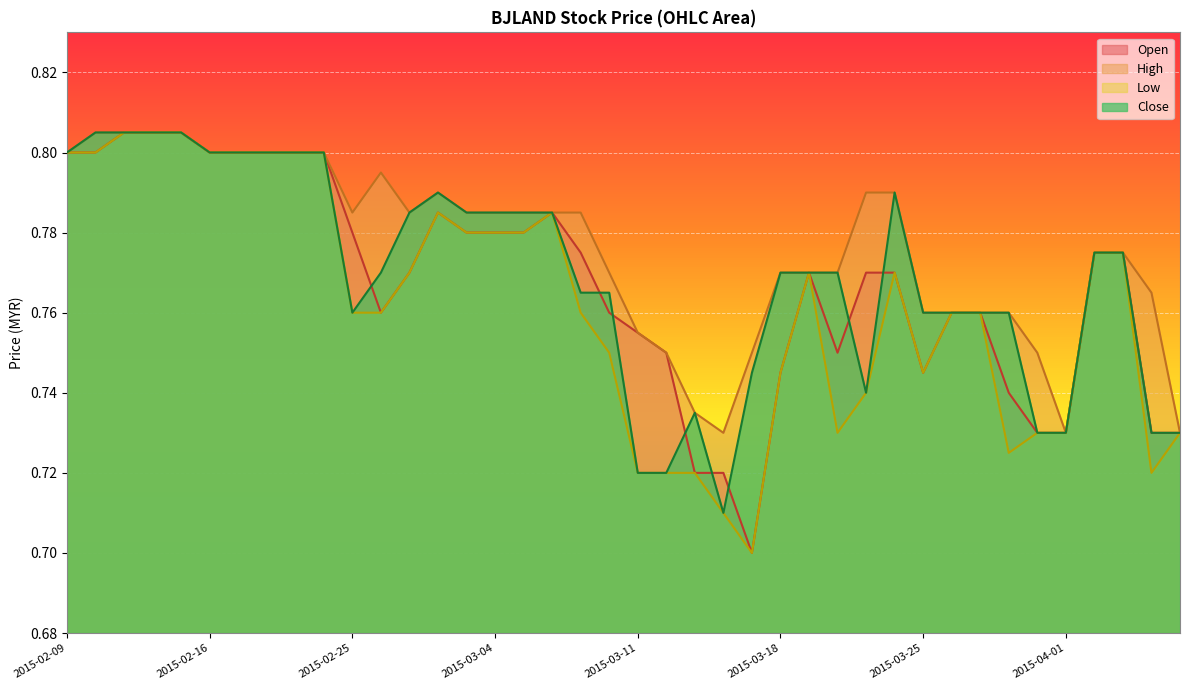

Which series has the largest total across all categories?

high